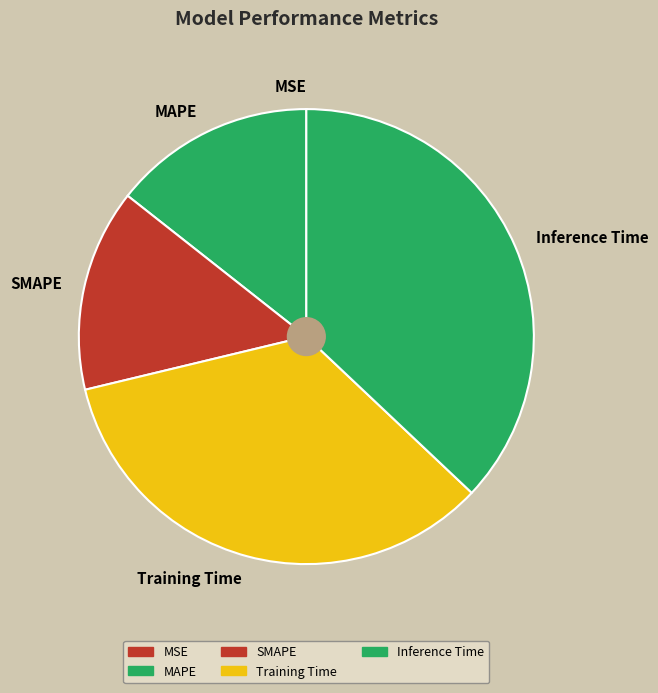

Is the sum of SMAPE and Training Time greater than half?

No